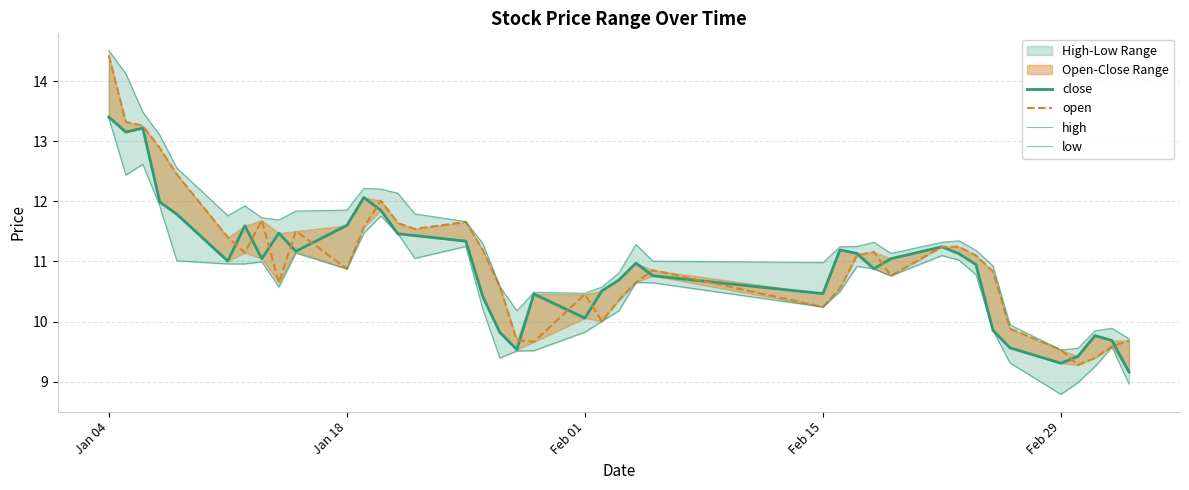

Does the chart have visible grid lines?

Yes